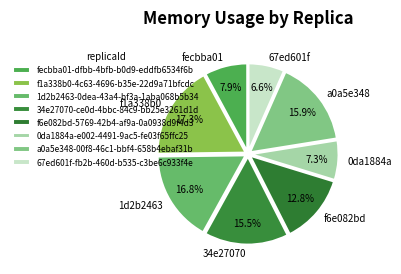

Between f1a338b0 and f6e082bd, which is larger?

f1a338b0